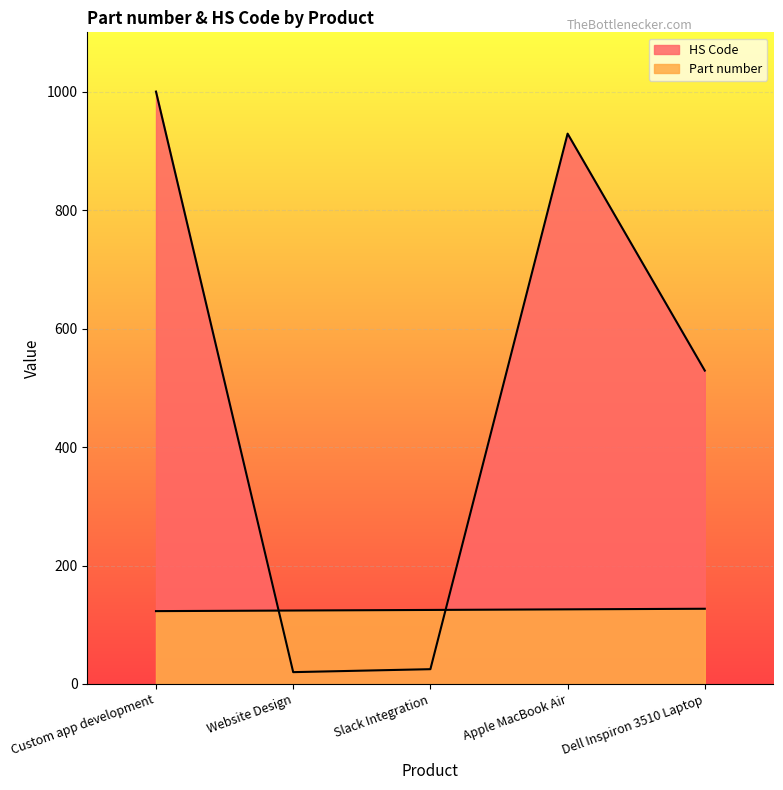

What is the label of the 1st point from the left?

Custom app development